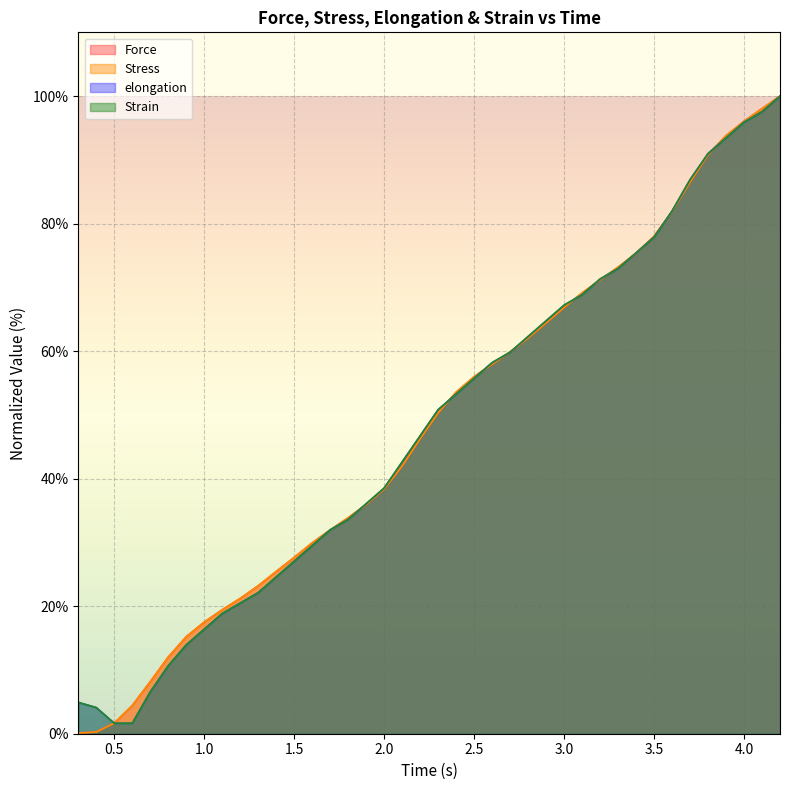

True or false: Stress and Strain cross at least once.

True